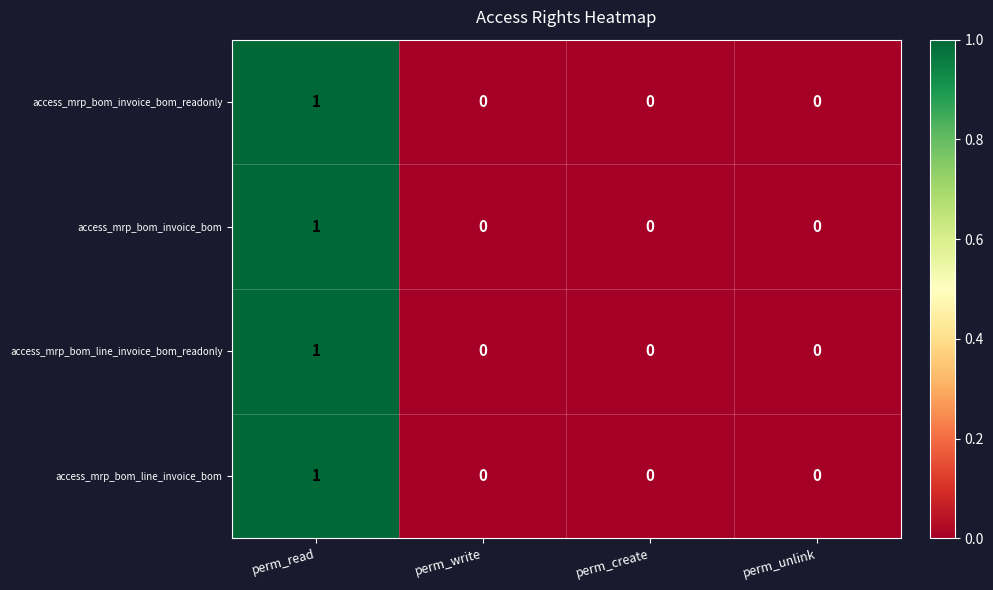

The value of access_mrp_bom_invoice_bom at perm_write is 0. True or false?

True